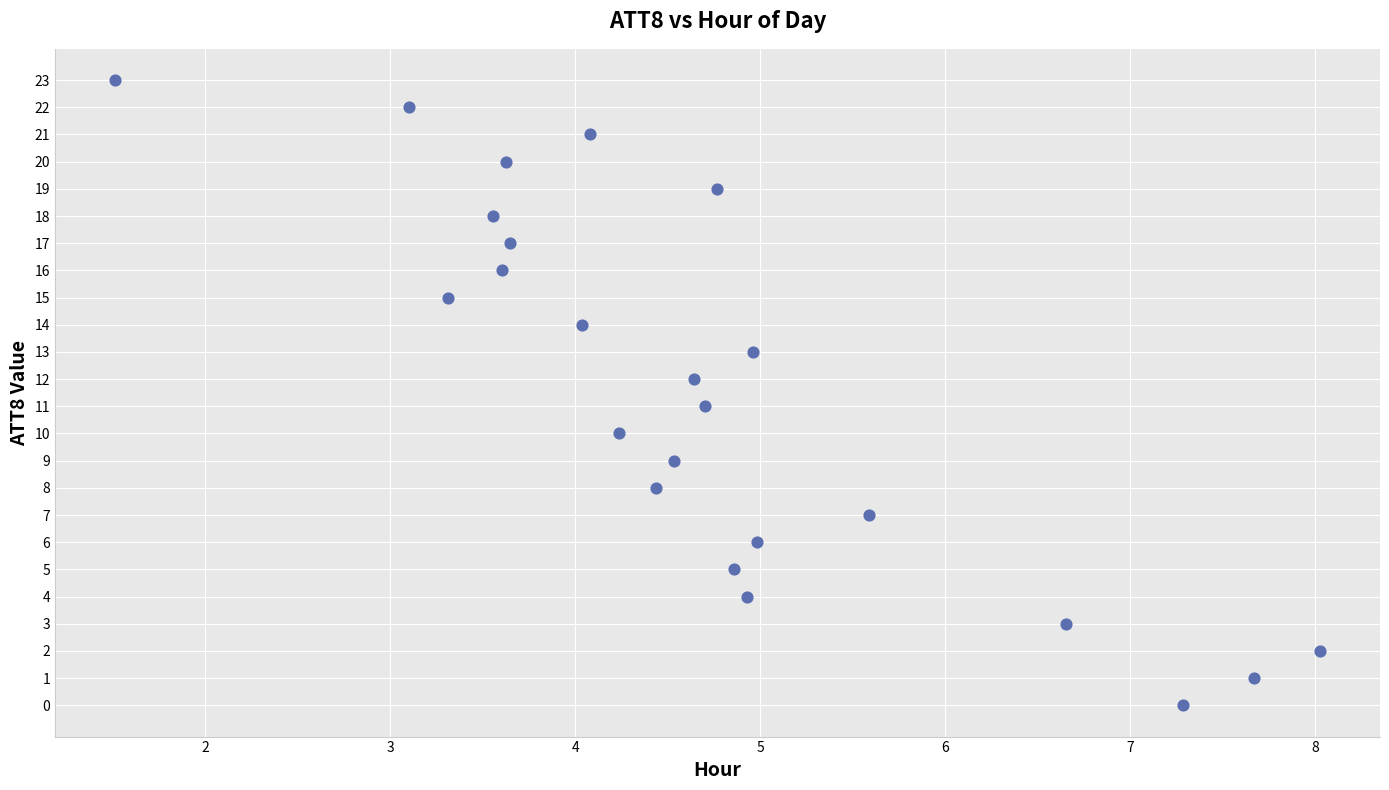

What is the range of Y values (max minus min)?

23